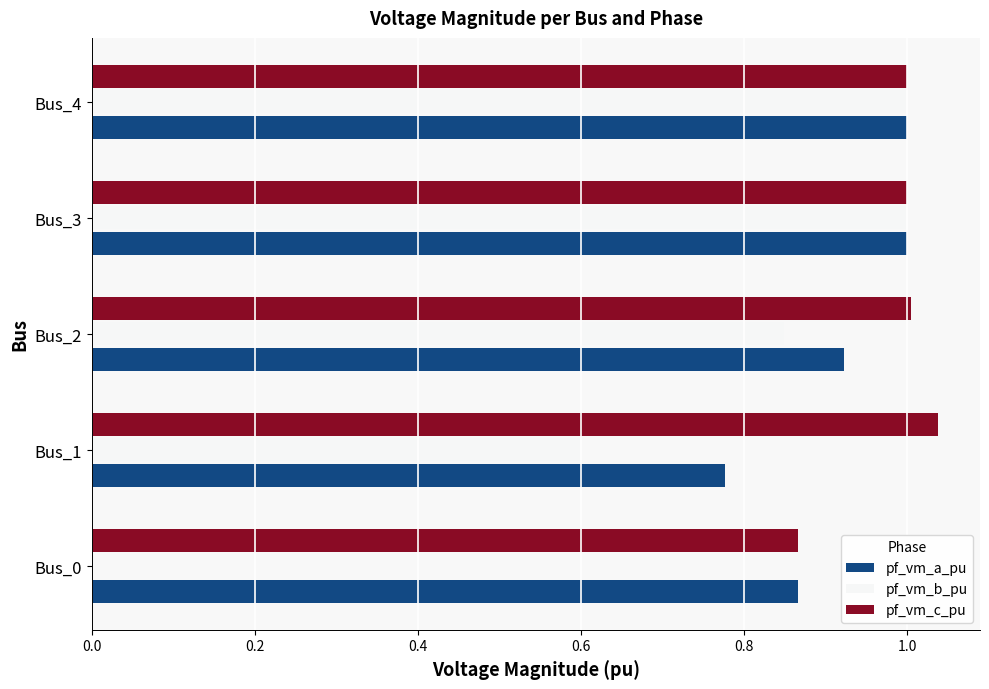

The value of pf_vm_b_pu at Bus_1 is 0.6. True or false?

True